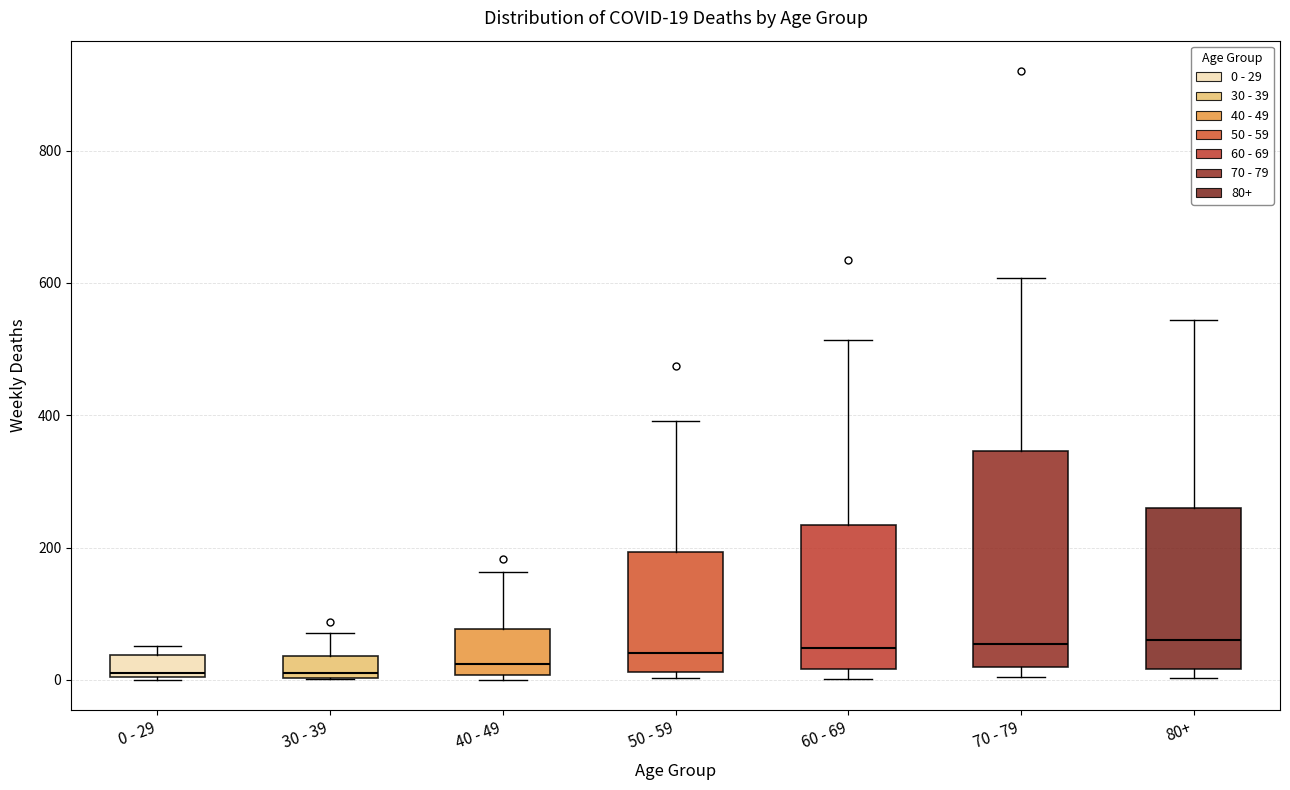

Comparing the boxes themselves (not the whiskers), which one is the tallest?

70 - 79